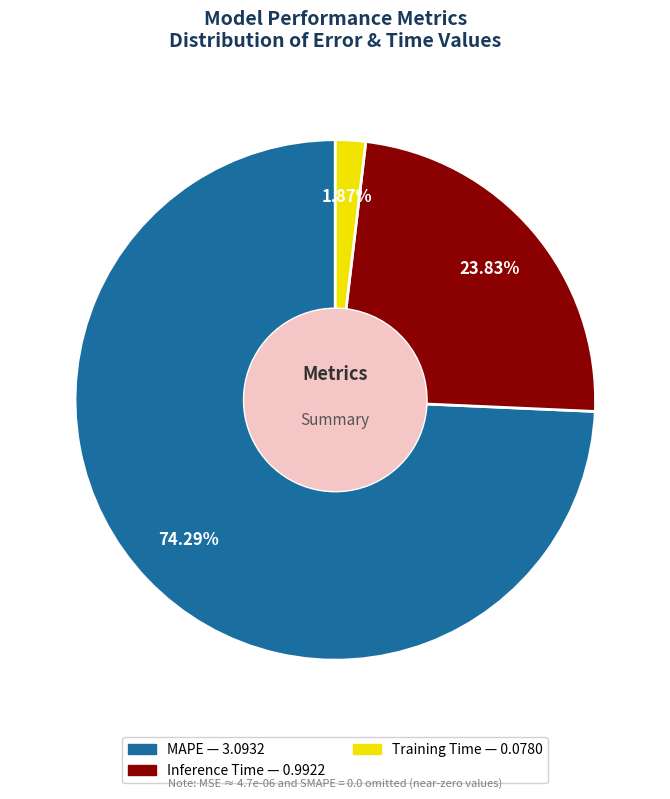

What percentage is the MAPE slice, to the nearest percent?

74%